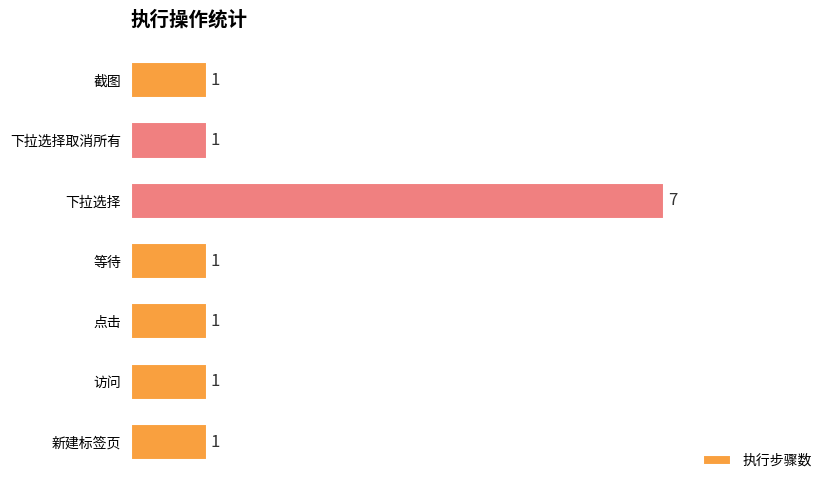

The value at 截图 is 1. True or false?

True